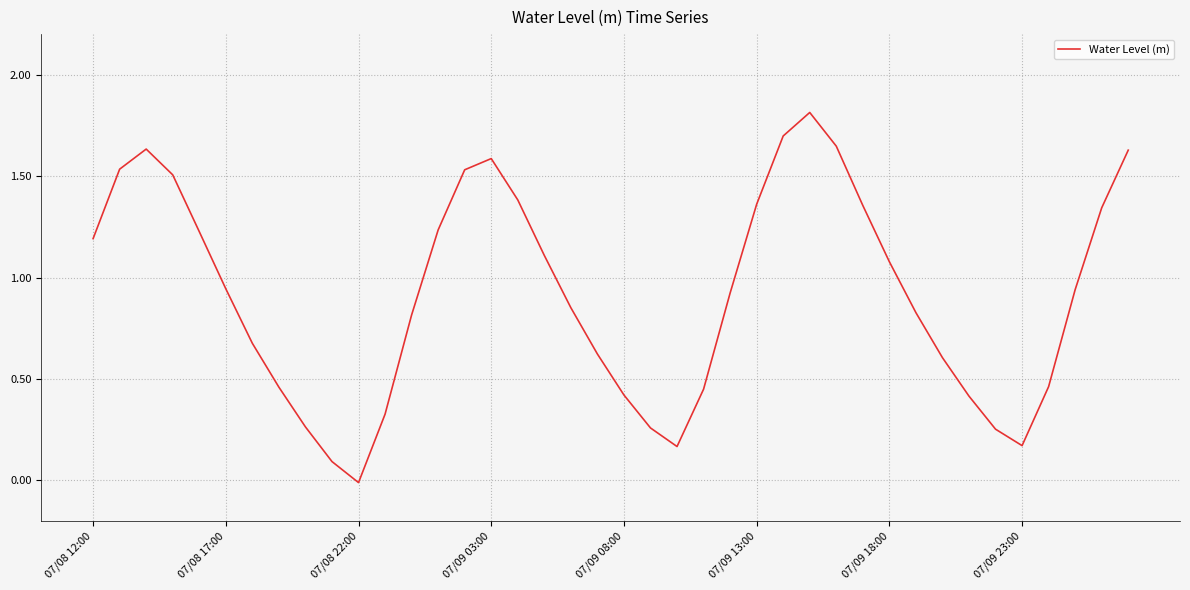

Reading left to right, transcribe all the data shown in this chart.

1.2	1.5	1.6	1.5	1.2	0.9	0.7	0.5	0.3	0.1	-0.0	0.3	0.8	1.2	1.5	1.6	1.4	1.1	0.9	0.6	0.4	0.3	0.2	0.4	0.9	1.4	1.7	1.8	1.6	1.4	1.1	0.8	0.6	0.4	0.3	0.2	0.5	0.9	1.3	1.6